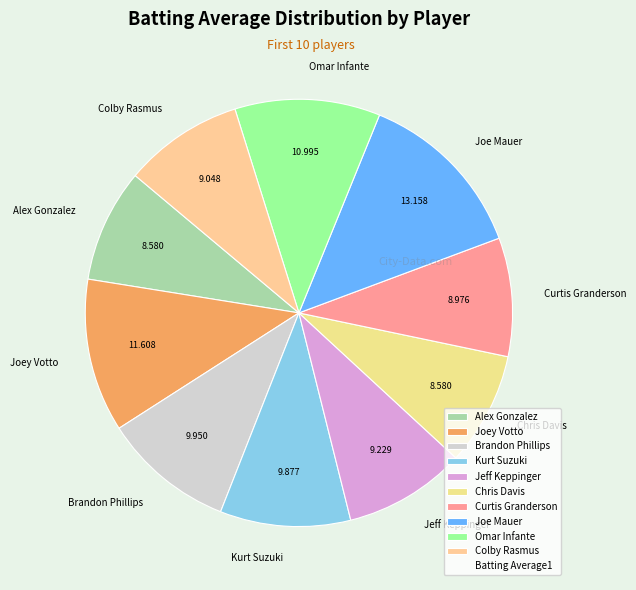

Count the number of slices in the pie.

10